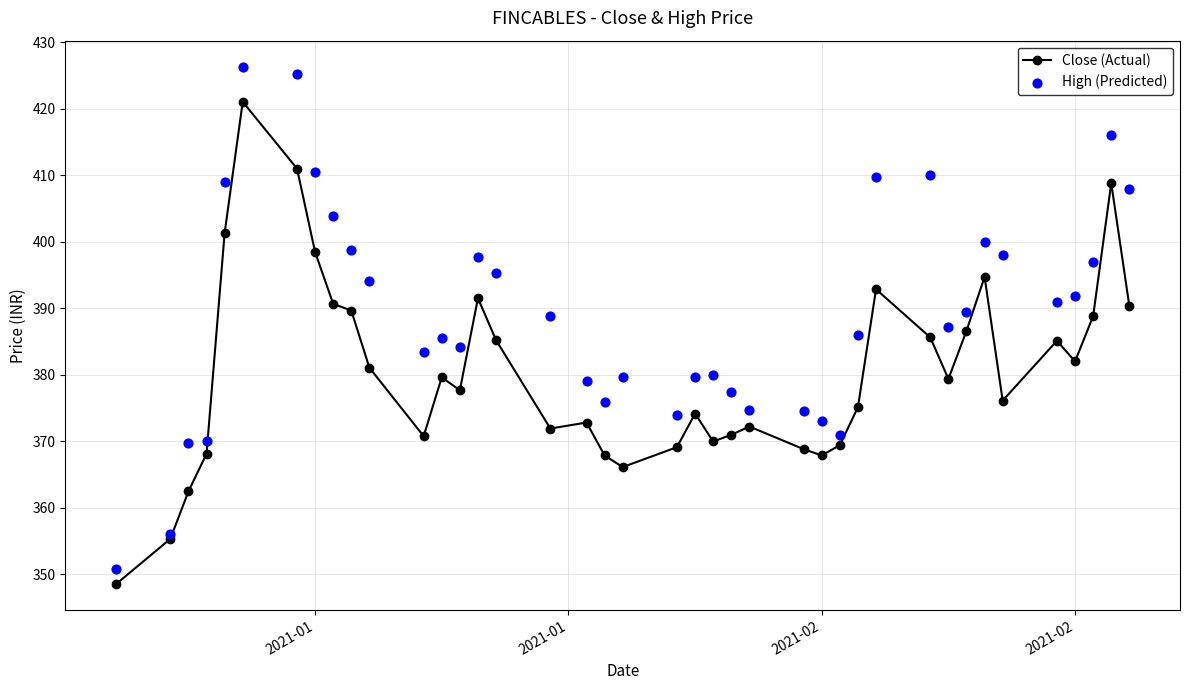

How many data points in Close (Actual) are above 379?

20